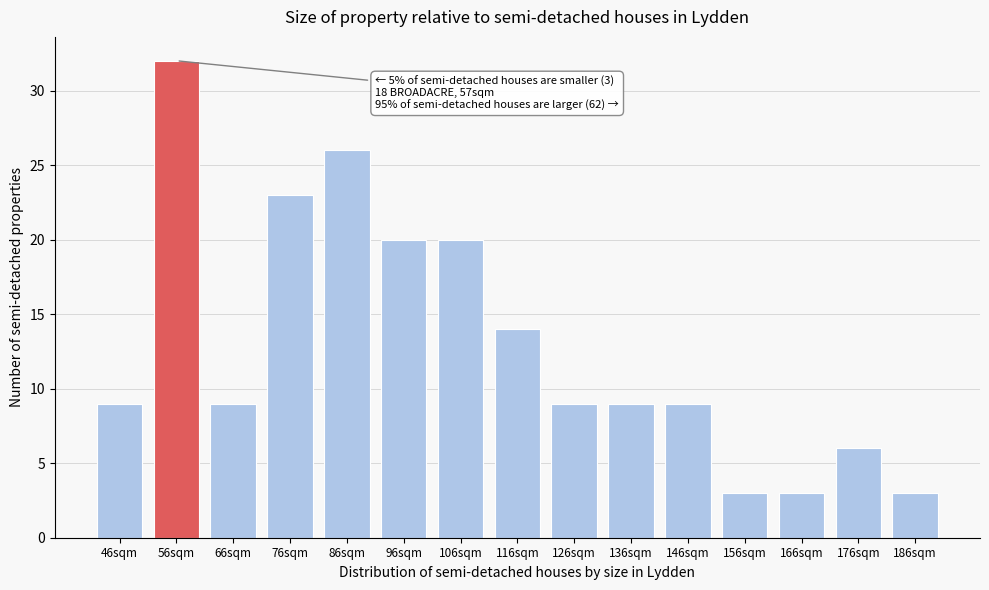

Reading left to right, extract all data points from this chart.

46sqm=9	56sqm=32	66sqm=9	76sqm=23	86sqm=26	96sqm=20	106sqm=20	116sqm=14	126sqm=9	136sqm=9	146sqm=9	156sqm=3	166sqm=3	176sqm=6	186sqm=3